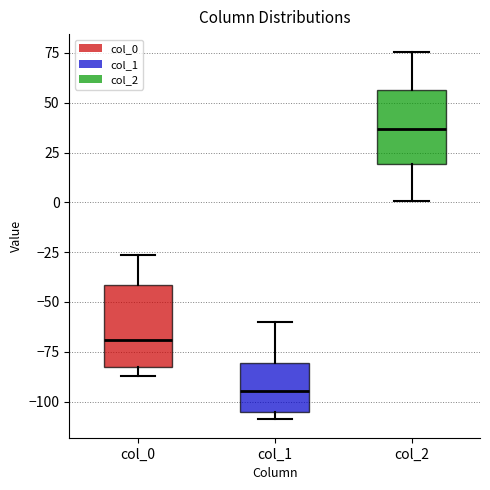

Where is the lower edge of the box for col_2 on the y-axis? The values are not printed on the chart, so give them approximately, as read against the axis.

20